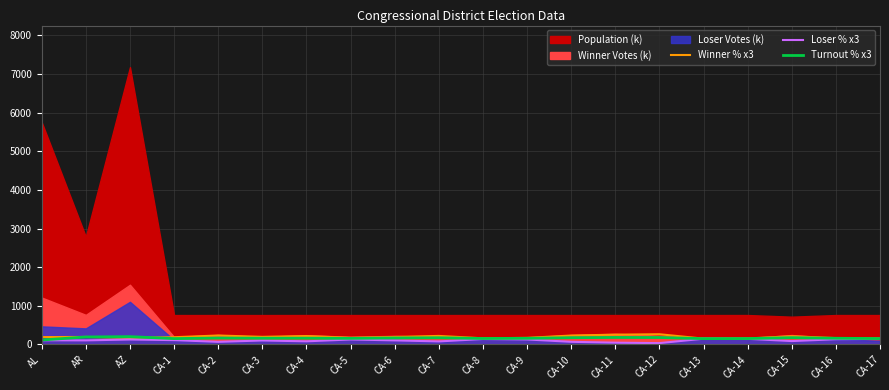

What is the label of the 4th point from the right?

CA-14